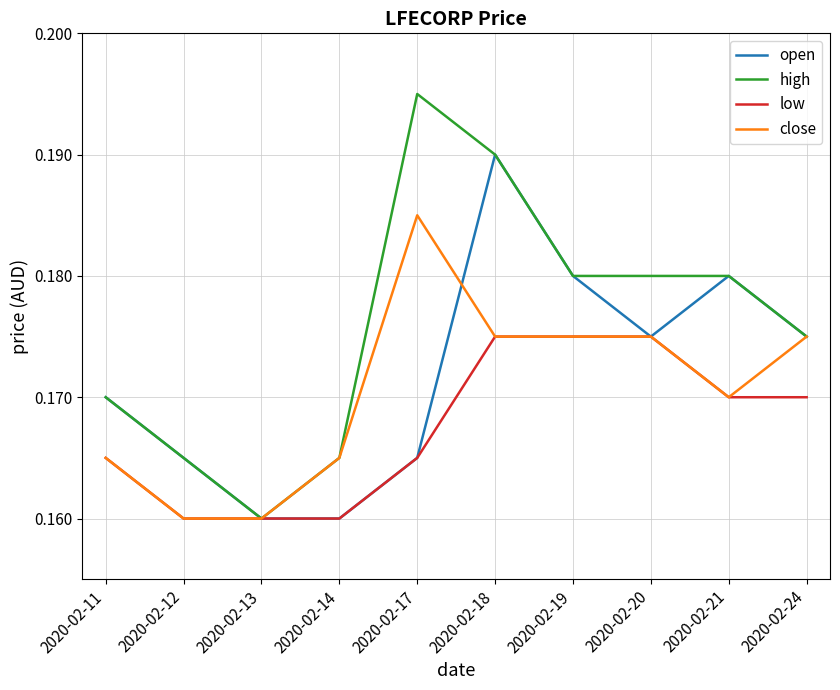

At which label does close reach its peak?

2020-02-17